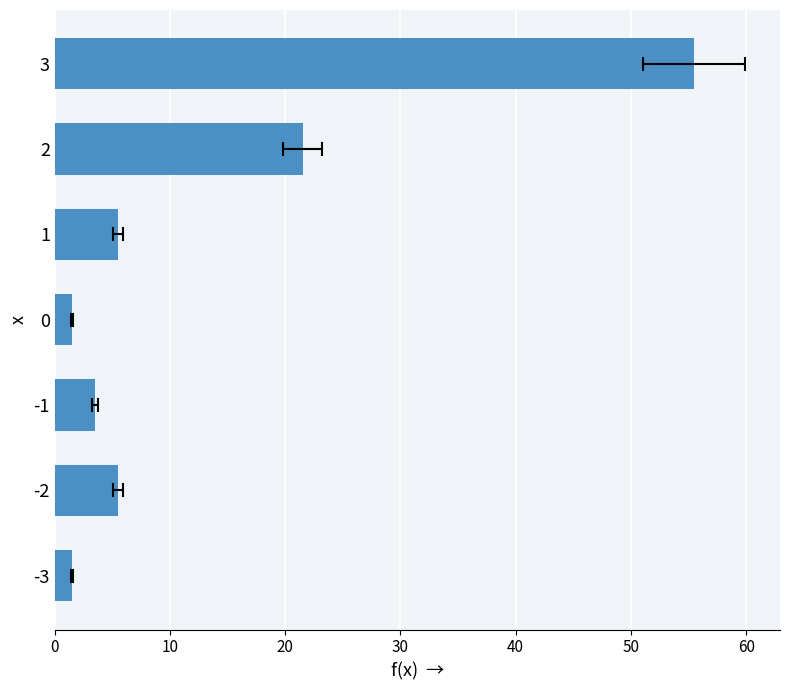

Does the chart contain stacked bars?

No